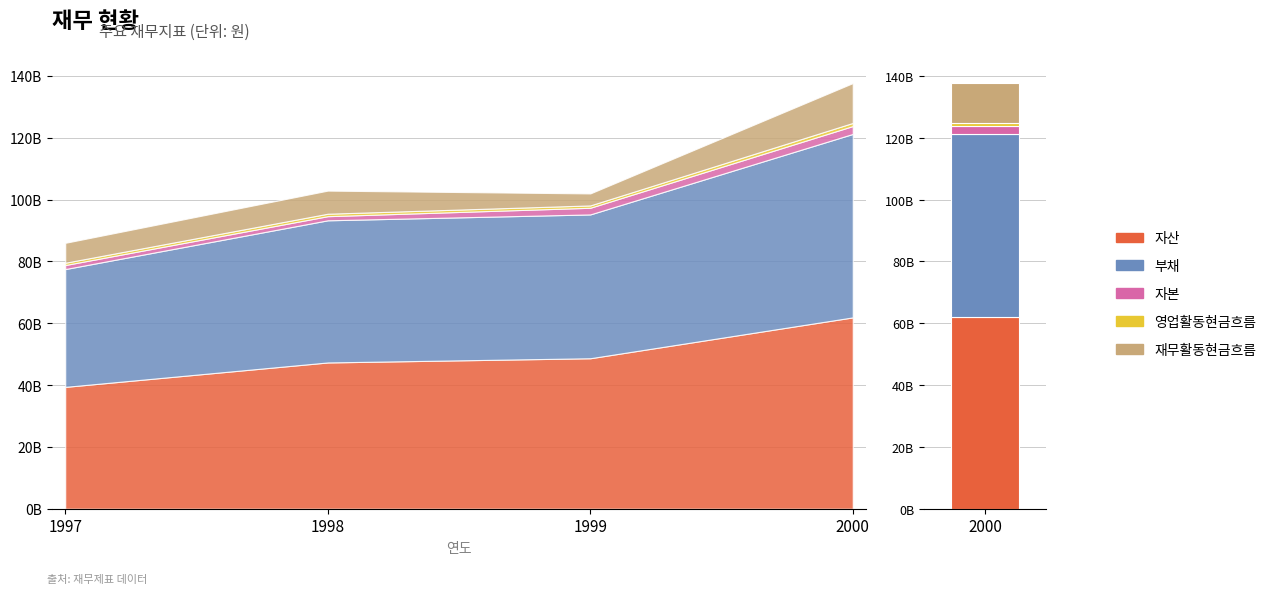

What are all the series names shown in the legend?

자산, 부채, 자본, 영업활동현금흐름, 재무활동현금흐름